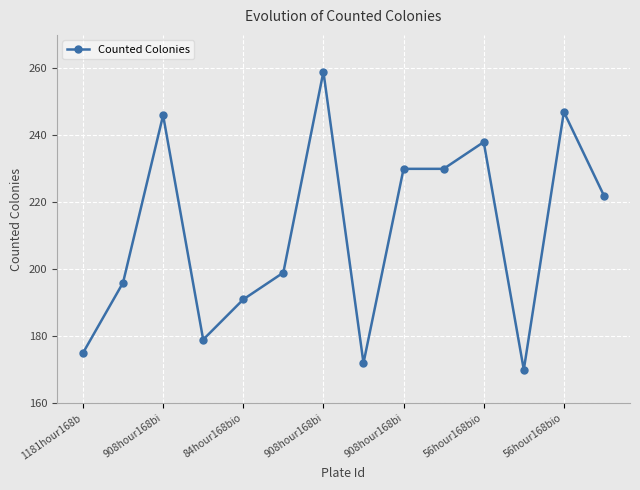

True or false: the data has more than 2 interior local peaks.

True